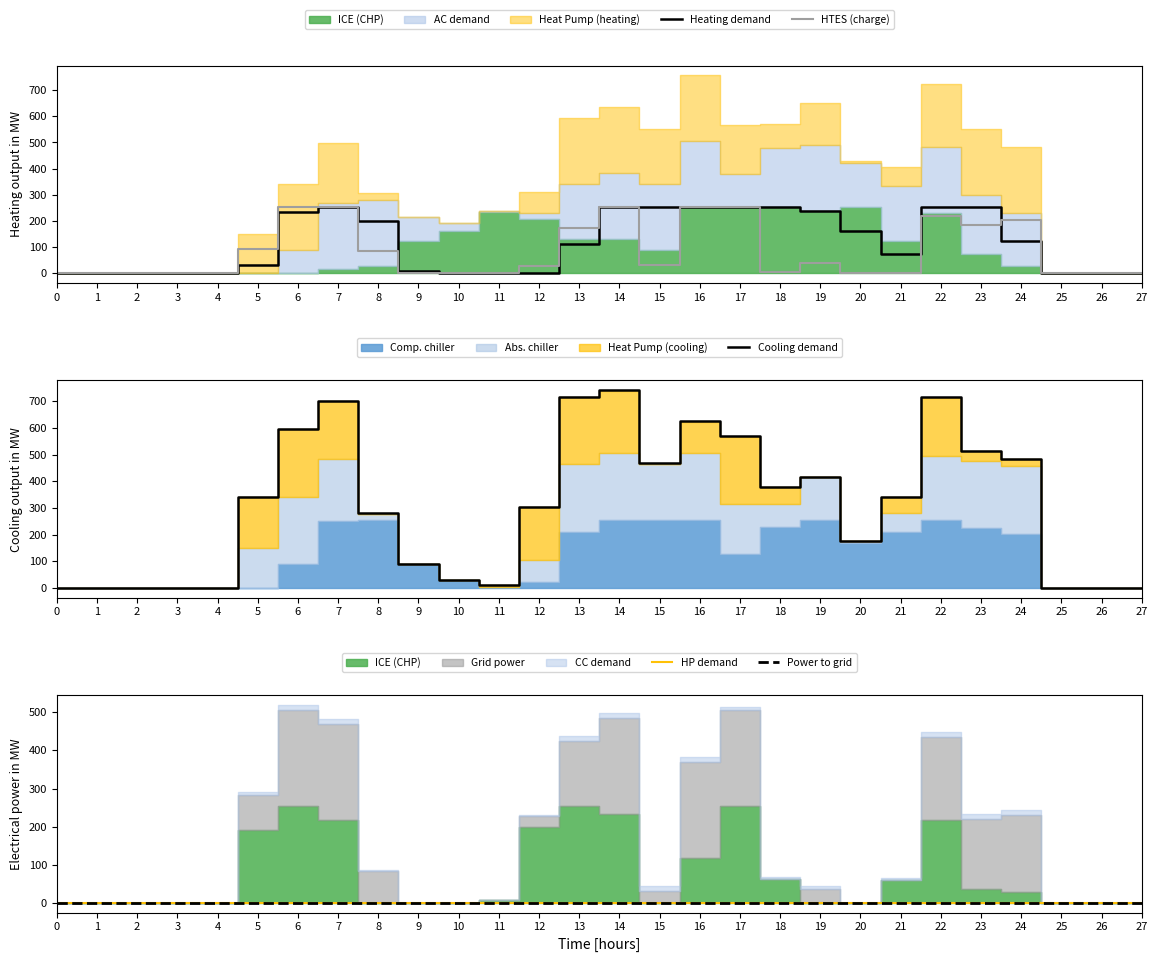

Which series has the largest total across all categories?

Cooling demand